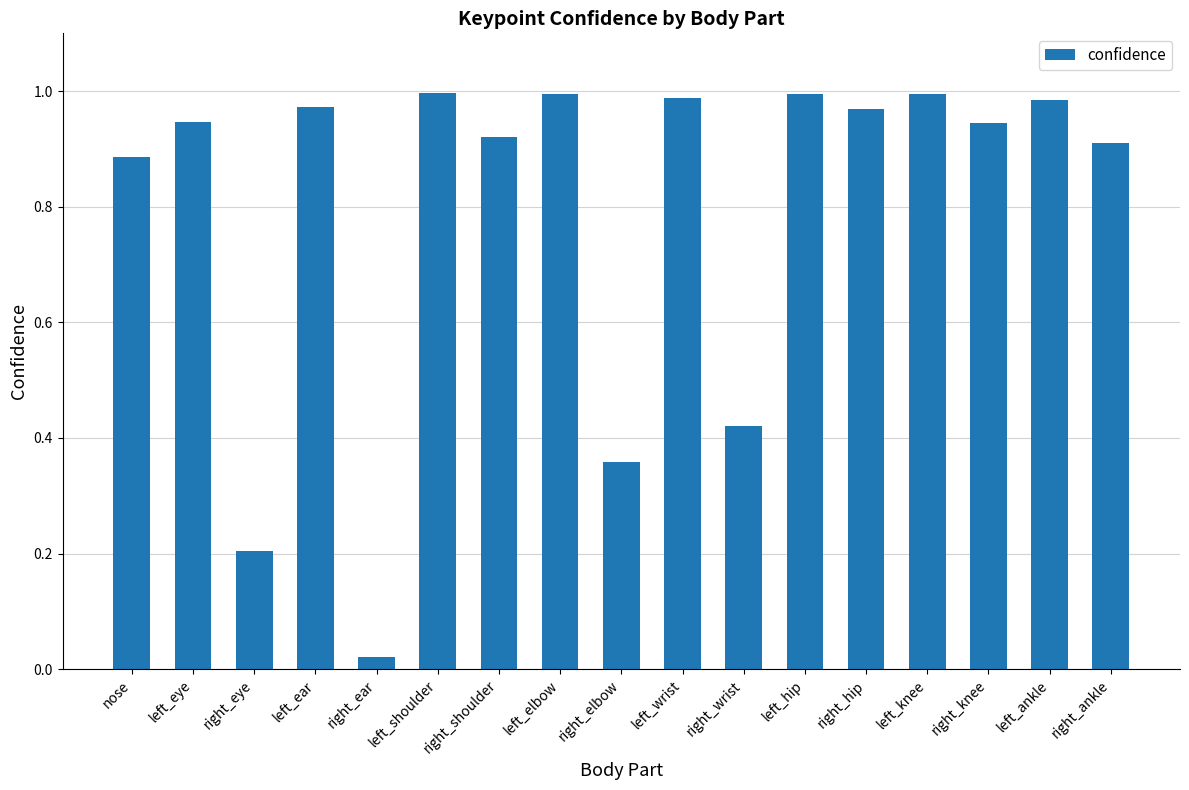

How many bars are there in total?

17